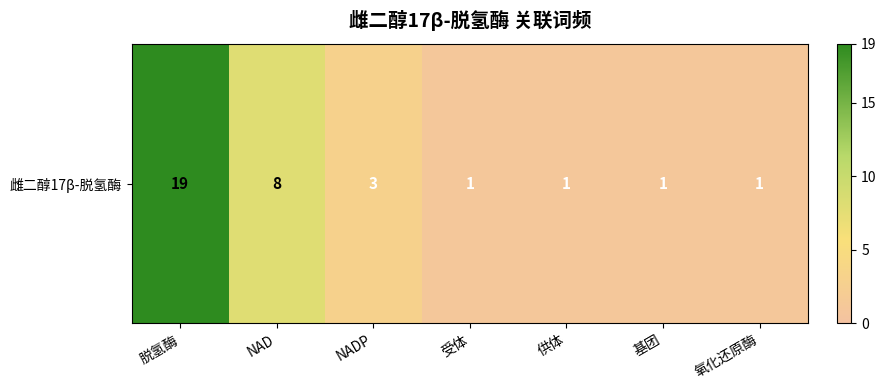

Reading left to right, what are all the values shown in this chart?

脱氢酶=19	NAD=8	NADP=3	受体=1	供体=1	基团=1	氧化还原酶=1